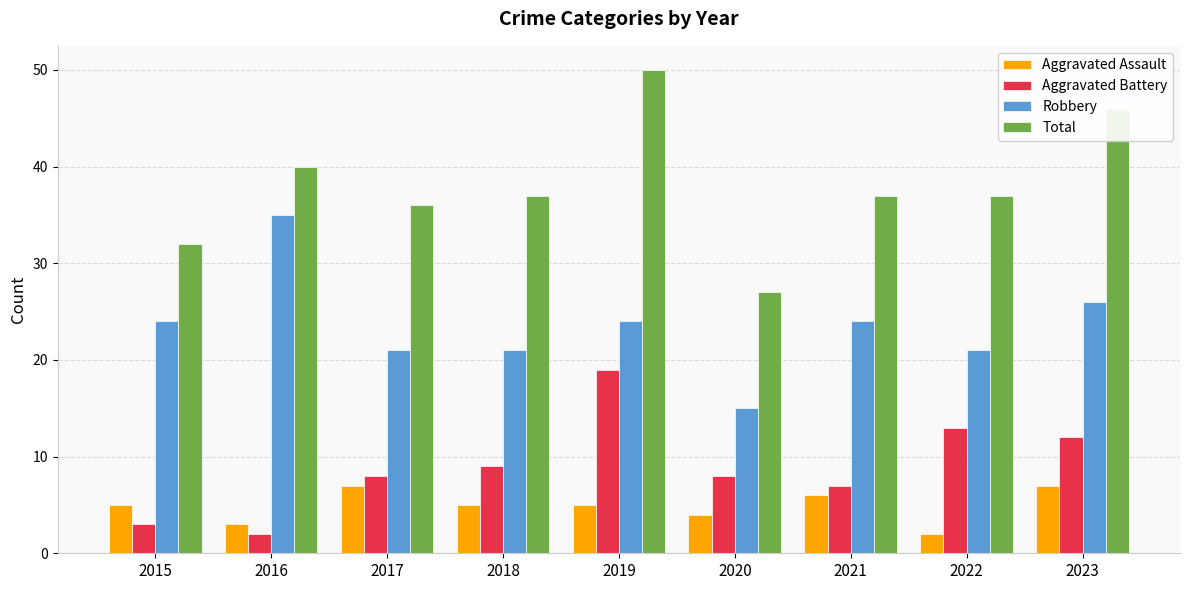

Between 2022 and 2023, which series saw the biggest shift?

Total